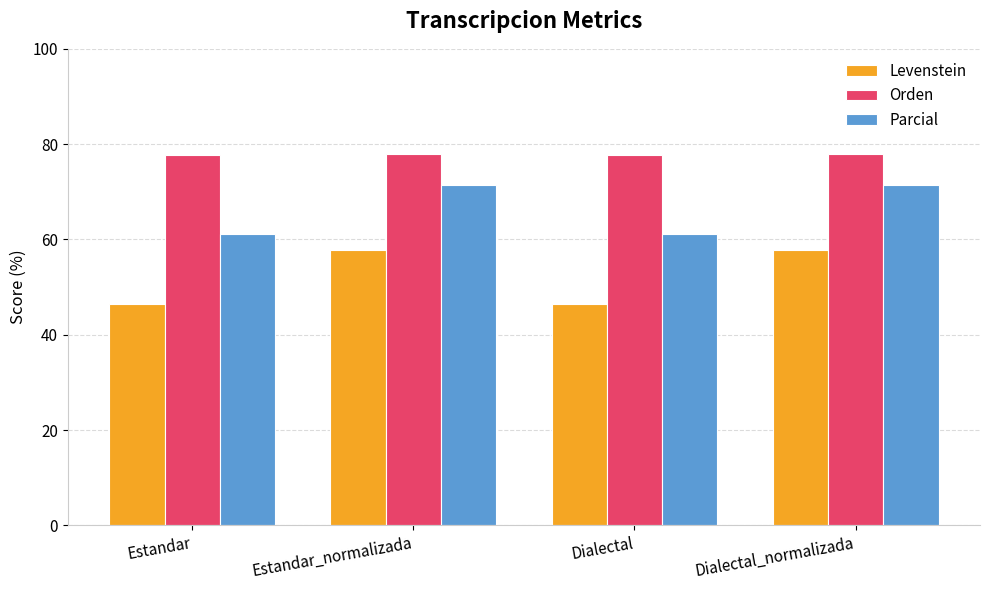

Is it true that Levenstein equals 65.2 at Dialectal?

False